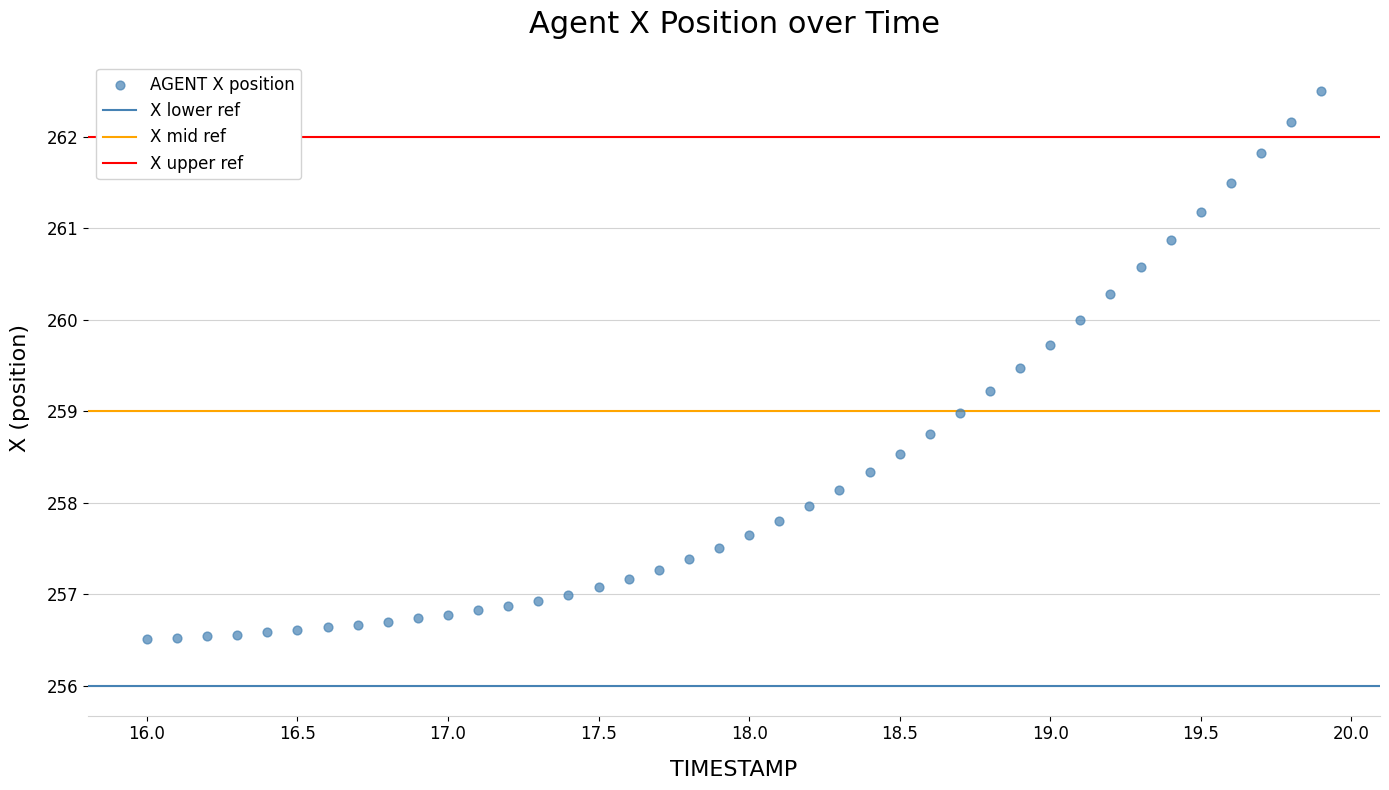

What is the range of X values (max minus min)?

3.9